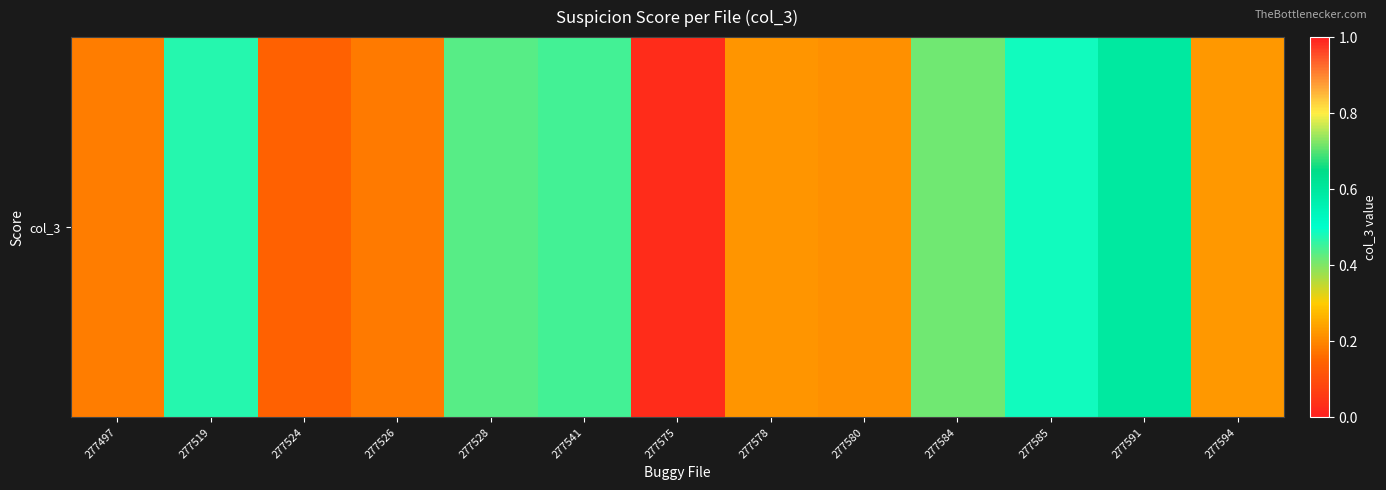

Rank the categories by value from highest to lowest.

277591, 277585, 277519, 277541, 277528, 277584, 277594, 277578, 277580, 277497, 277526, 277524, 277575